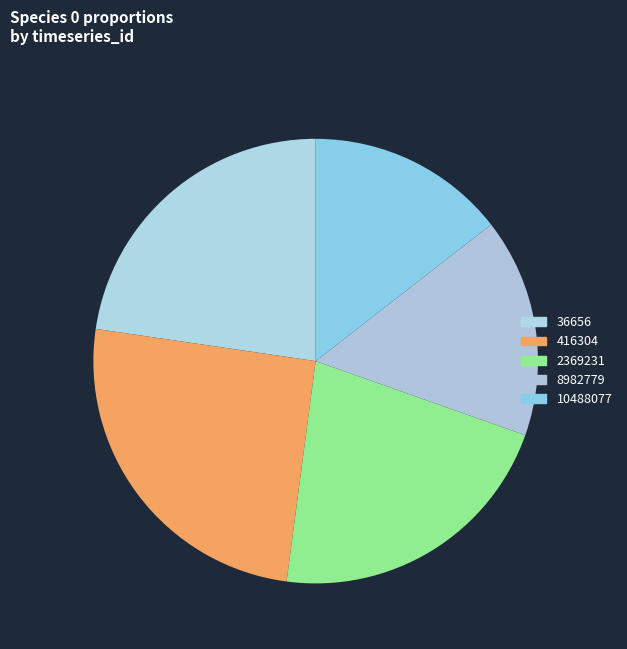

Is the sum of 10488077 and 2369231 greater than half?

No